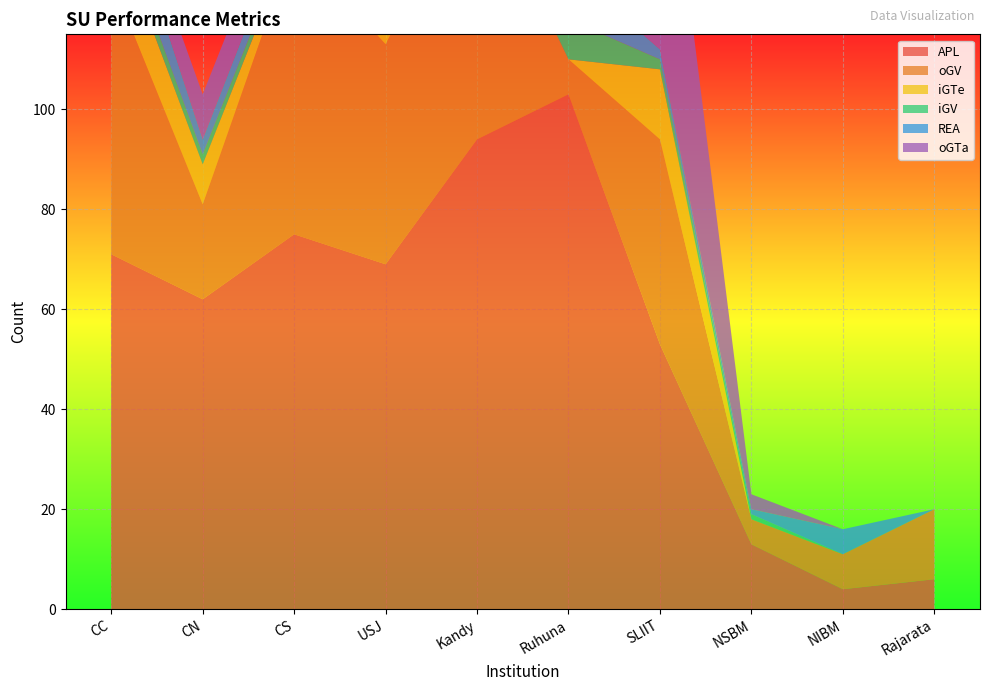

Reading left to right, list all the values displayed in this chart.

APL: CC=71	CN=62	CS=75	USJ=69	Kandy=94	Ruhuna=103	SLIIT=53	NSBM=13	NIBM=4	Rajarata=6
oGV: CC=55	CN=19	CS=58	USJ=44	Kandy=54	Ruhuna=7	SLIIT=41	NSBM=5	NIBM=7	Rajarata=14
iGTe: CC=12	CN=8	CS=2	USJ=6	Kandy=0	Ruhuna=0	SLIIT=14	NSBM=0	NIBM=0	Rajarata=0
iGV: CC=3	CN=2	CS=2	USJ=2	Kandy=1	Ruhuna=8	SLIIT=2	NSBM=1	NIBM=0	Rajarata=0
REA: CC=9	CN=3	CS=4	USJ=13	Kandy=9	Ruhuna=10	SLIIT=2	NSBM=1	NIBM=5	Rajarata=0
oGTa: CC=4	CN=9	CS=8	USJ=8	Kandy=4	Ruhuna=7	SLIIT=57	NSBM=3	NIBM=0	Rajarata=0